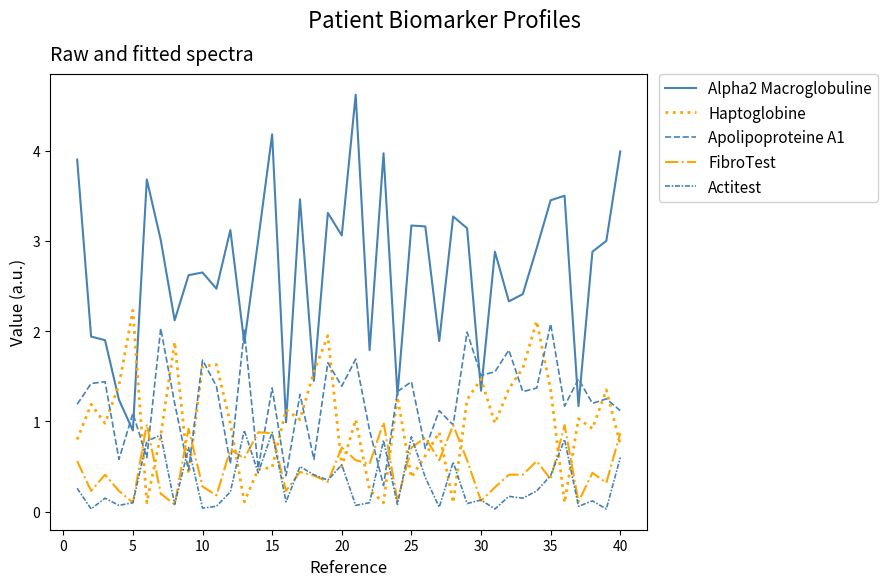

Is this an area chart (filled region under the line)?

No